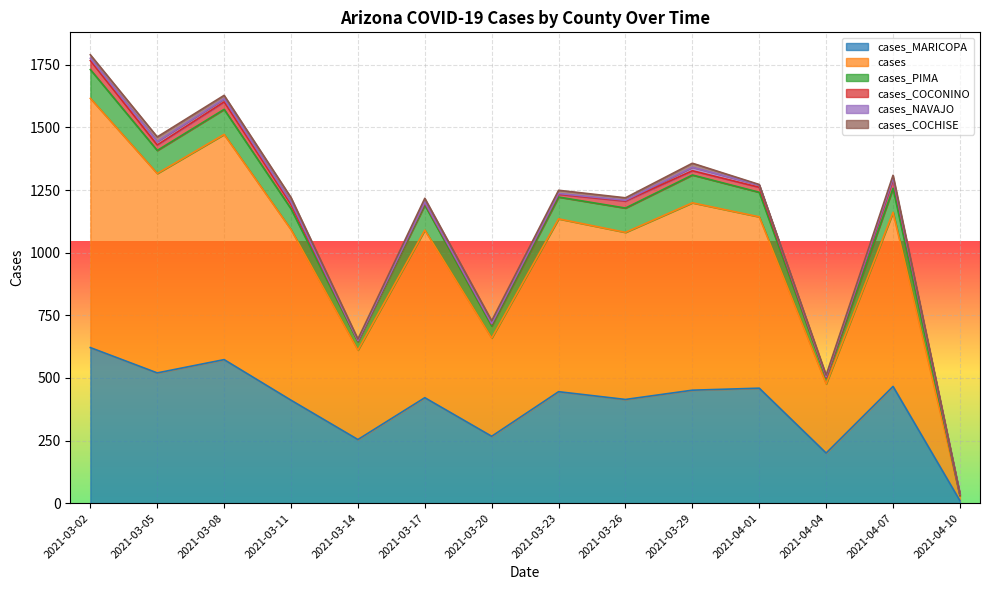

What value does the cases_COCHISE series have at 2021-03-17?

16